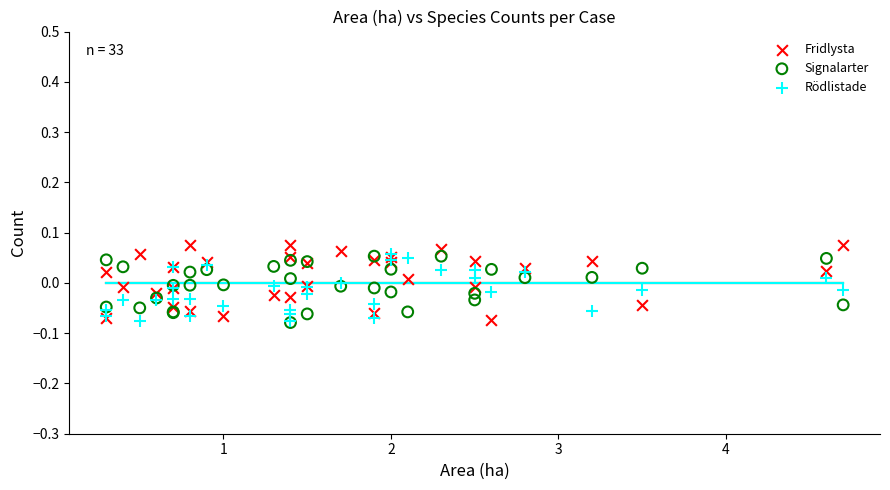

Which series reaches the maximum Y coordinate?

Fridlysta